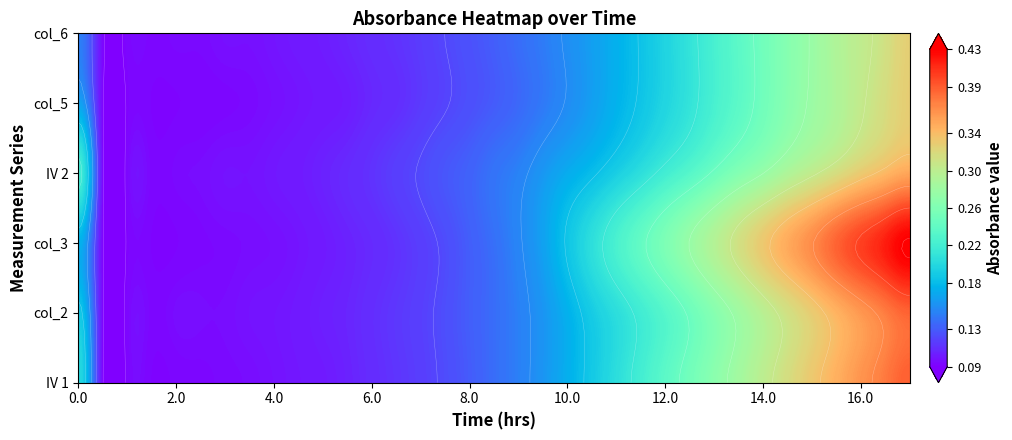

Count the number of data series in this chart.

6